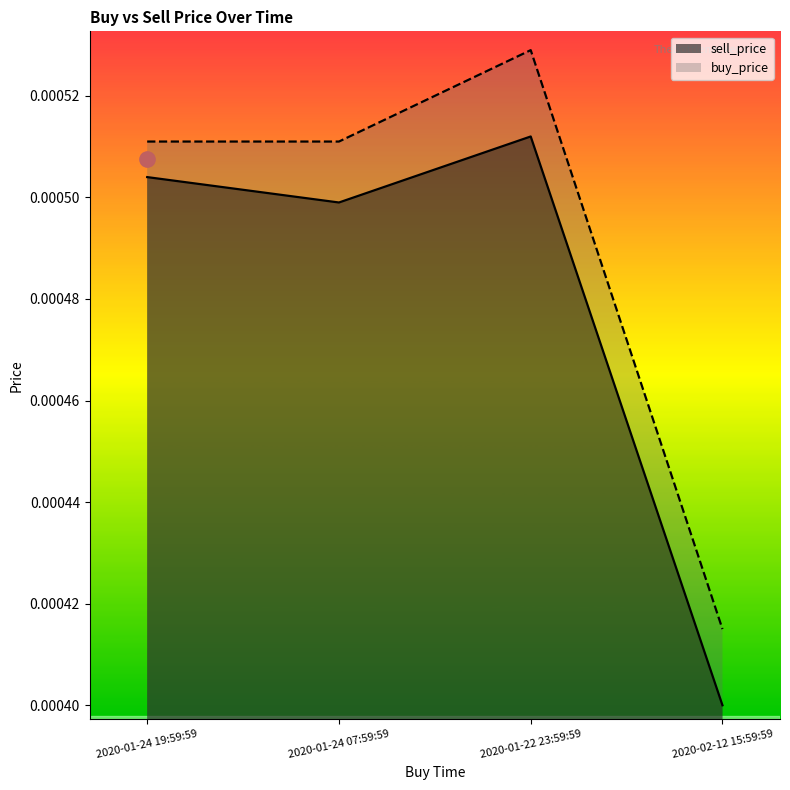

Count the number of categories in the chart.

4